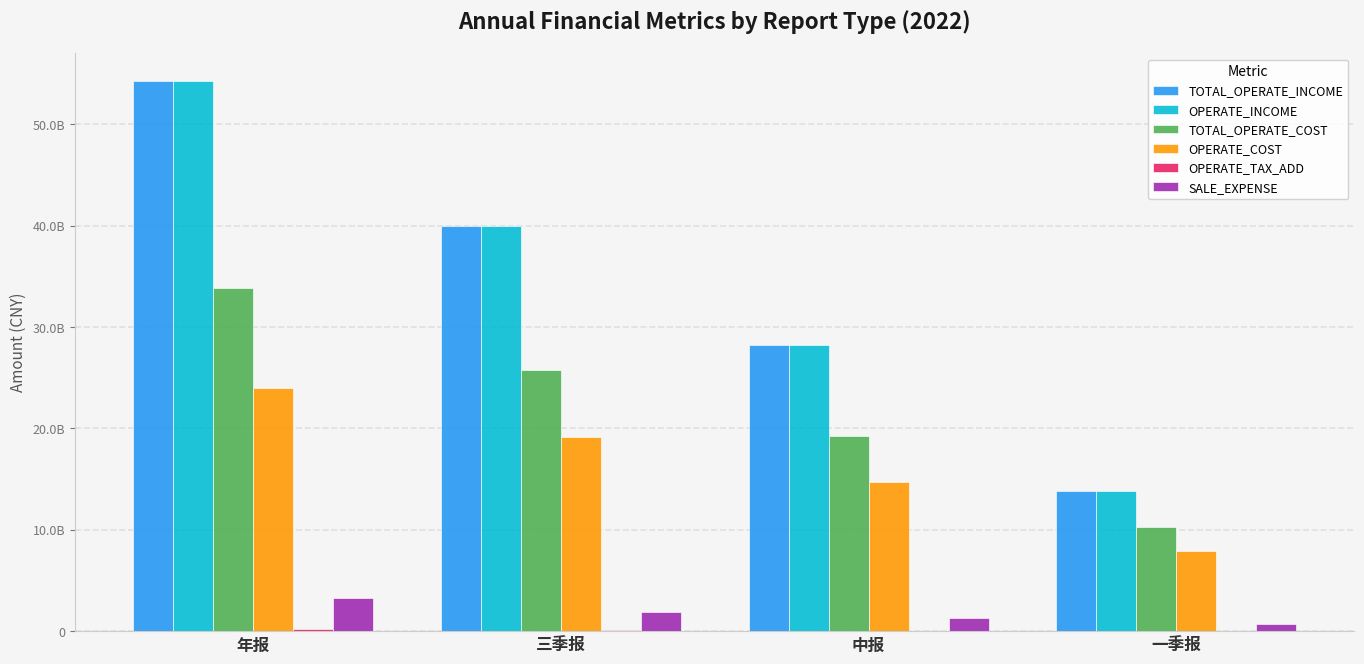

Does the chart contain stacked bars?

No